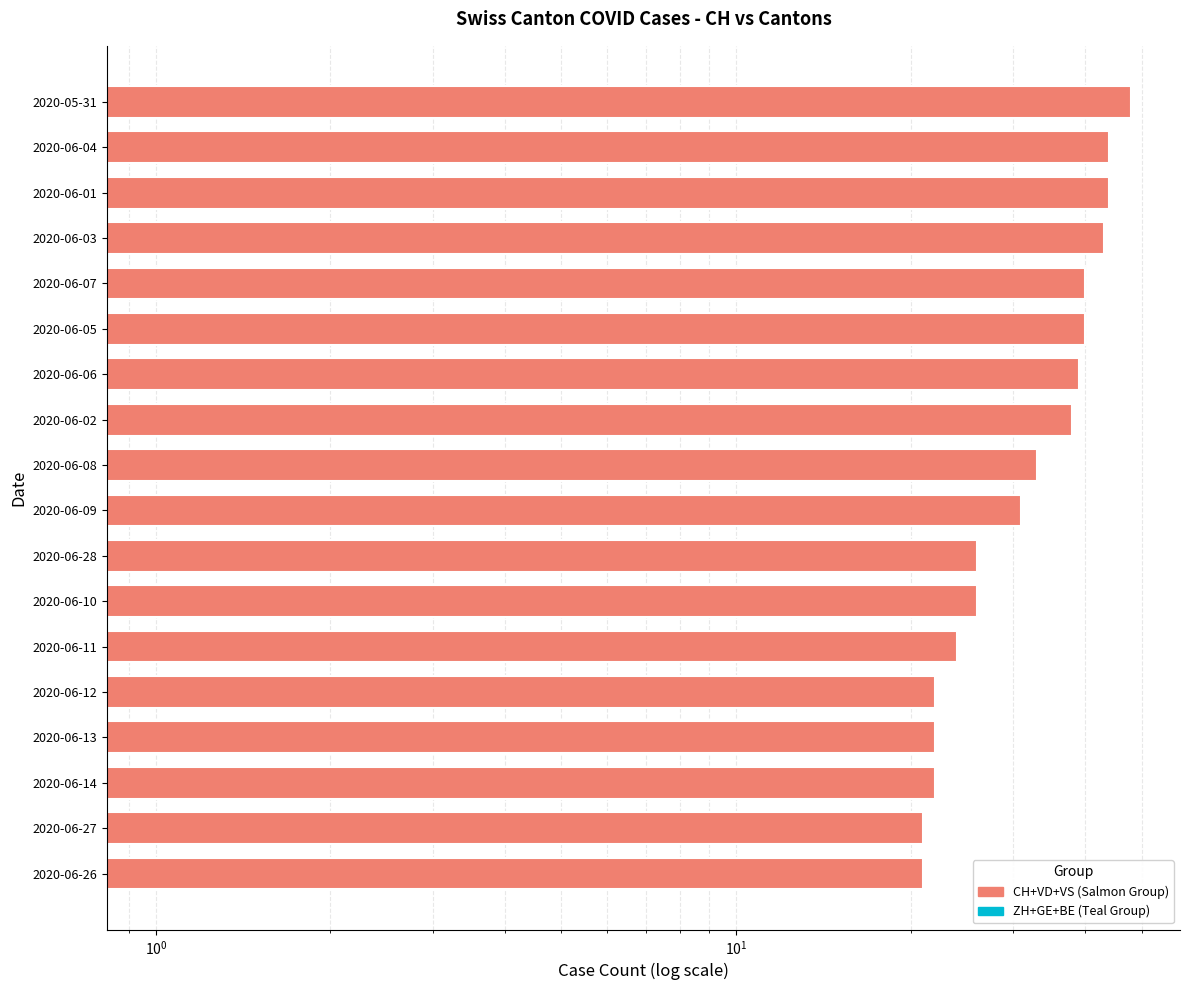

What is the sum of all CH+VD+VS (Salmon Group) values?

584